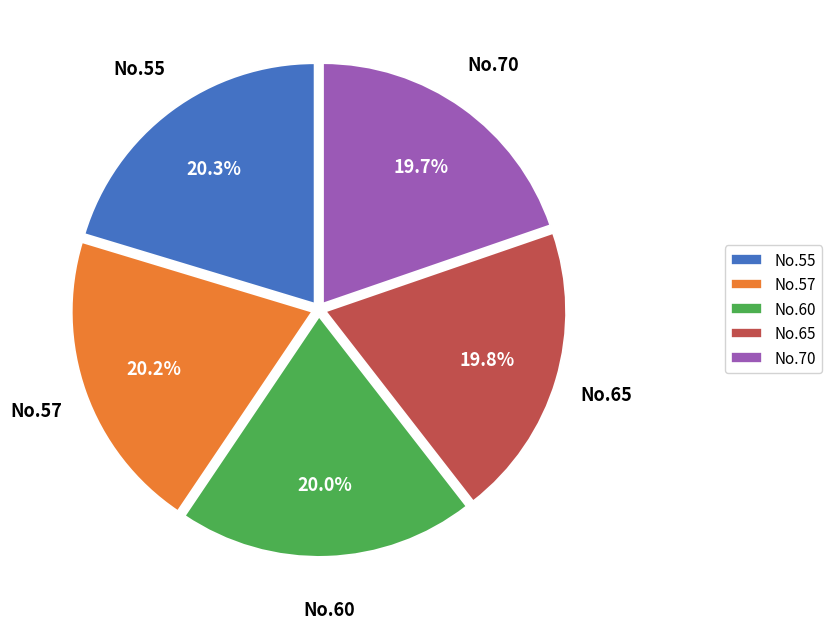

What is the ratio of the value at No.57 to the value at No.65?

1.0